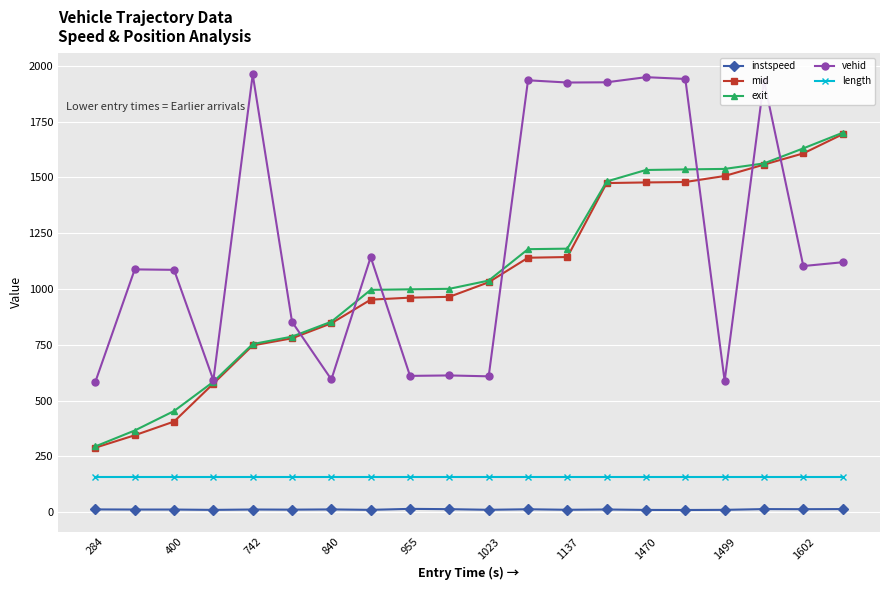

In vehid, how many points are higher than both neighbors (excluding endpoints)?

7